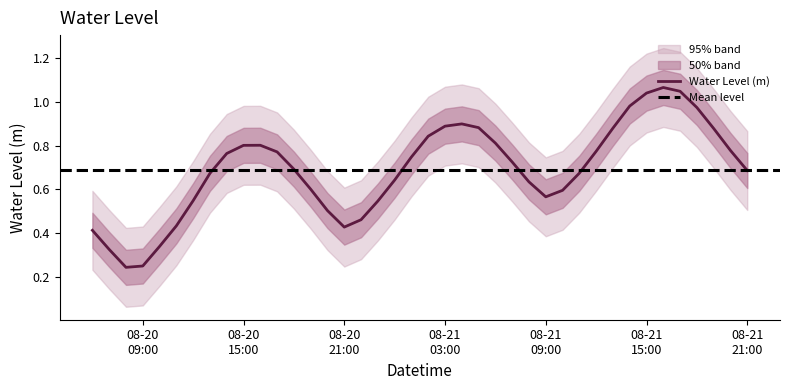

Is it true that the value at 2023-08-20 20:00:00 is 0.8?

False